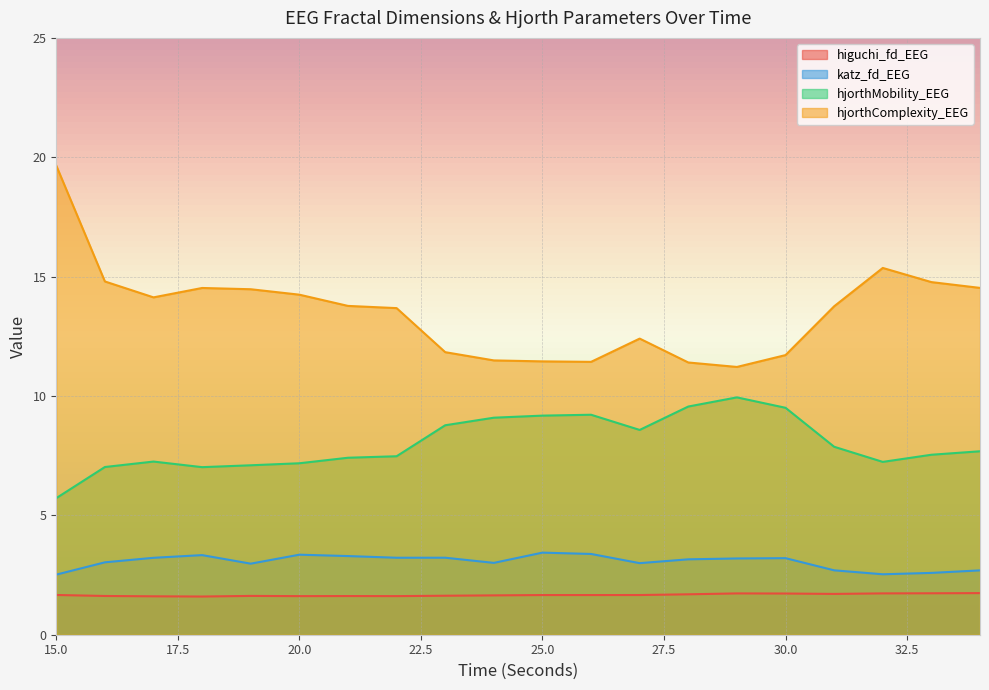

Which series has the widest spread of values?

hjorthComplexity_EEG